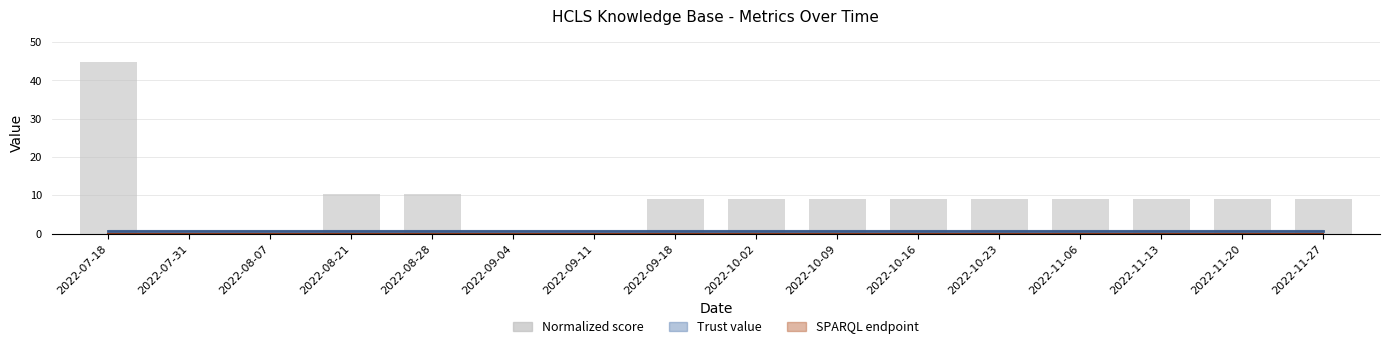

True or false: the data shows 0.1 at 2022-09-11.

True